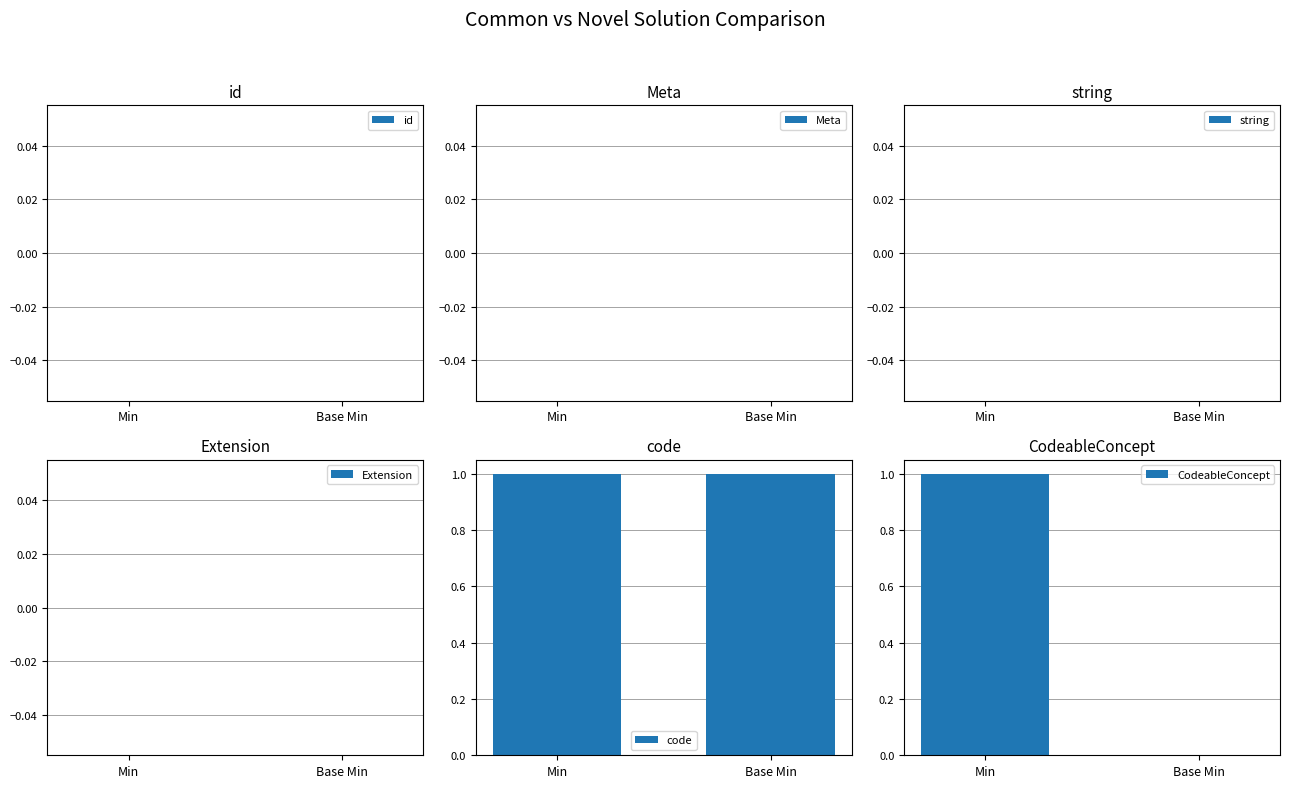

What position from the left is Base Min?

2